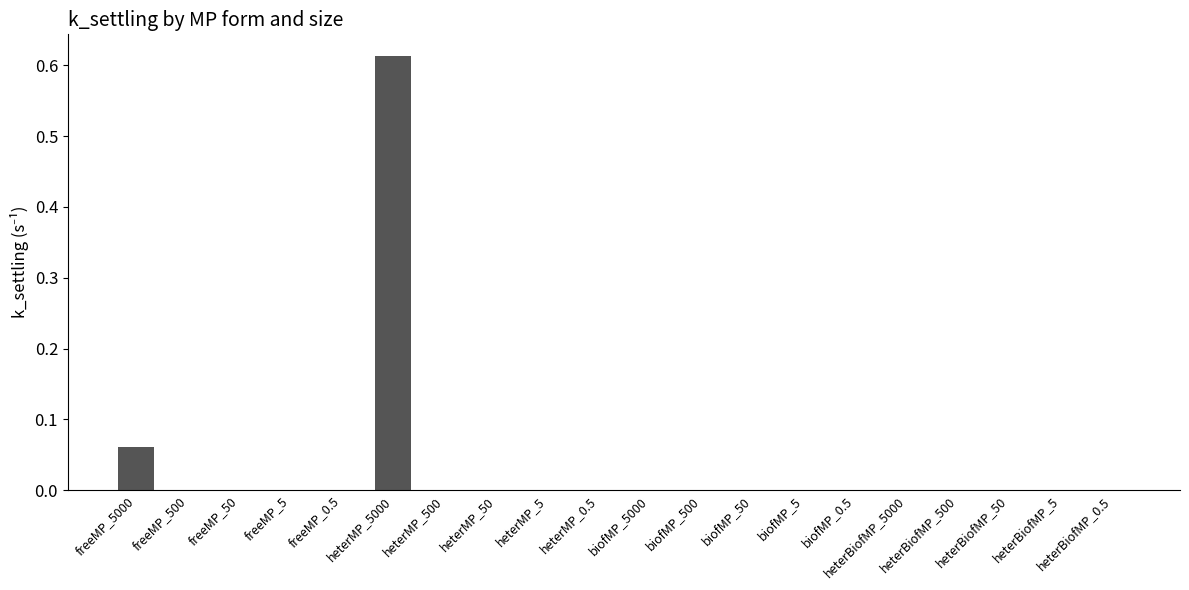

What is the sum of all values?

0.7